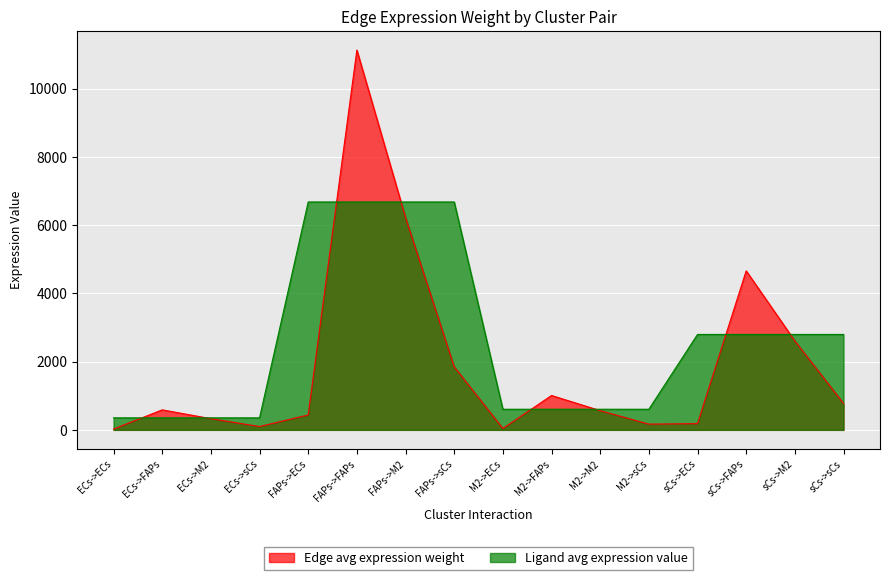

Between which two adjacent categories do Edge avg expression weight and Ligand avg expression value first intersect?

ECs->ECs and ECs->FAPs